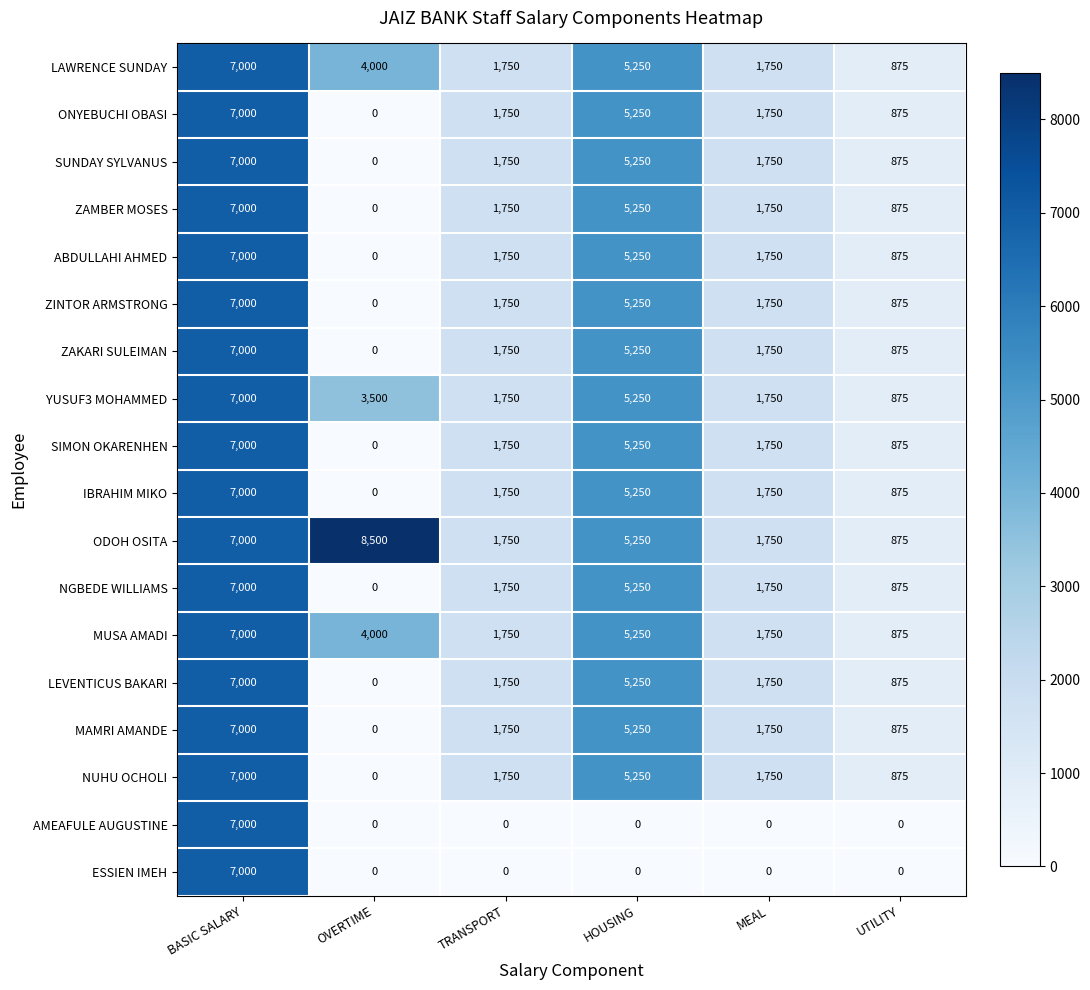

How many YUSUF3 MOHAMMED values are between 1750 and 5250?

4